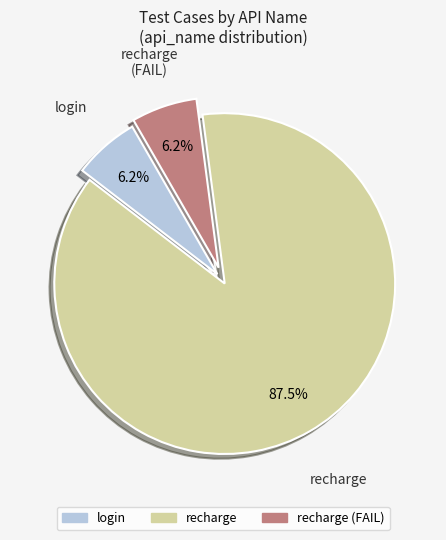

How many segments does this pie chart have?

3